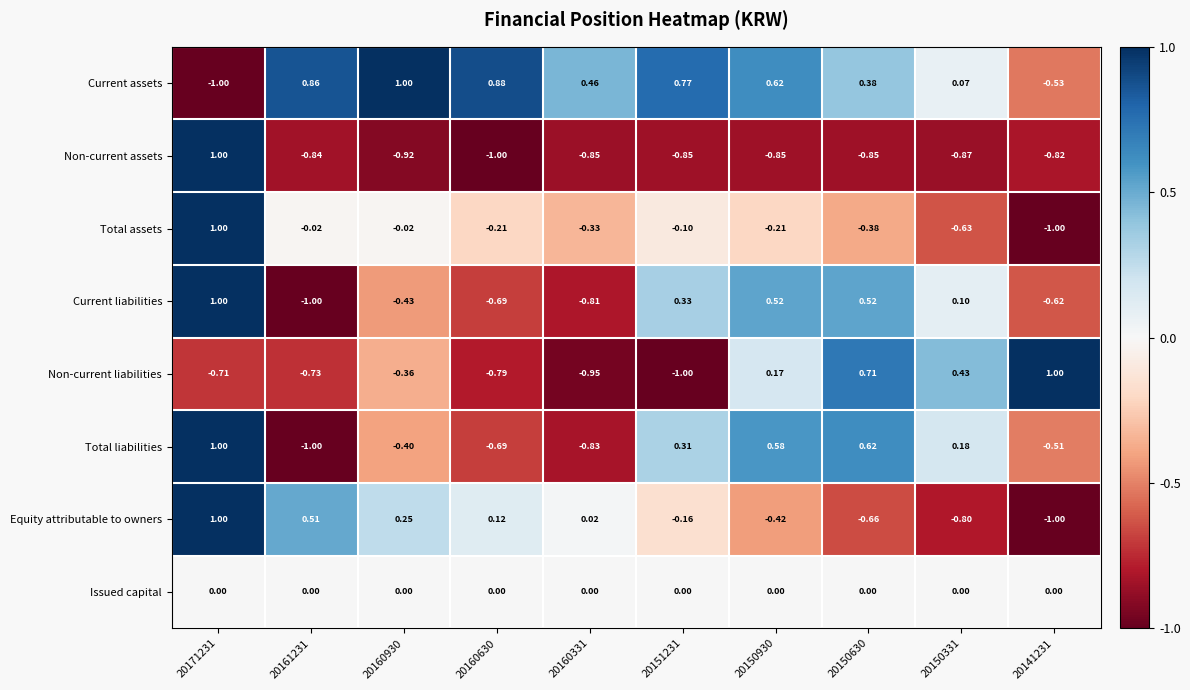

Between 20150930 and 20141231, which series saw the biggest shift?

Current assets